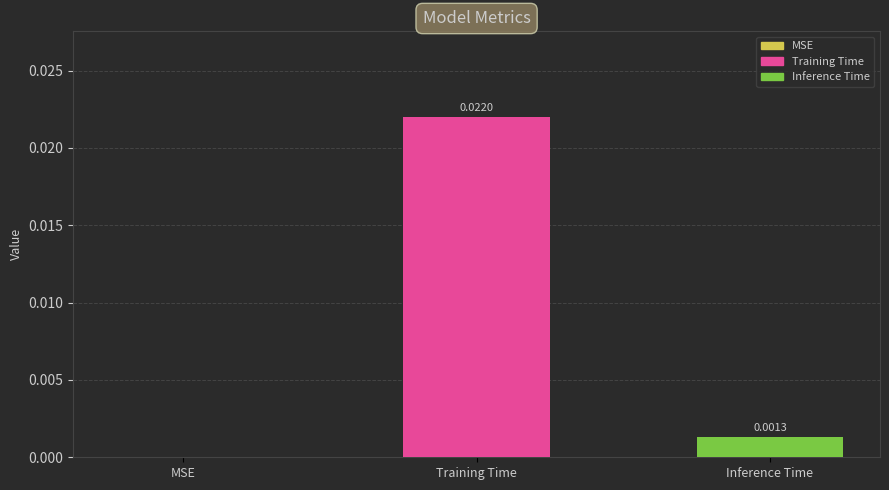

Which has a higher value, Training Time or MSE?

Training Time